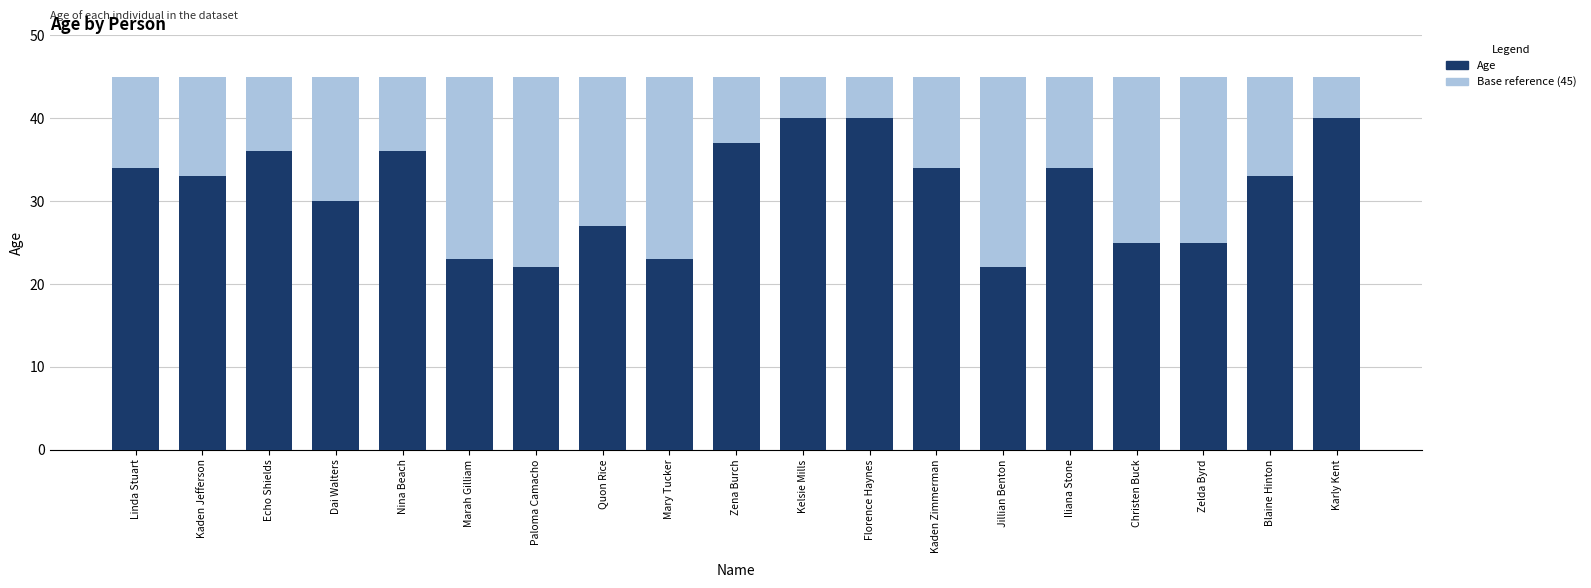

What position from the left is Quon Rice?

8